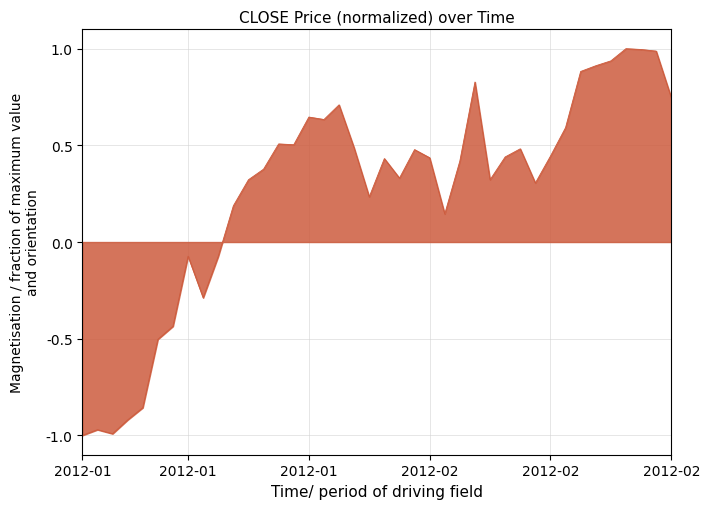

What is the maximum value shown in the chart?

1.0